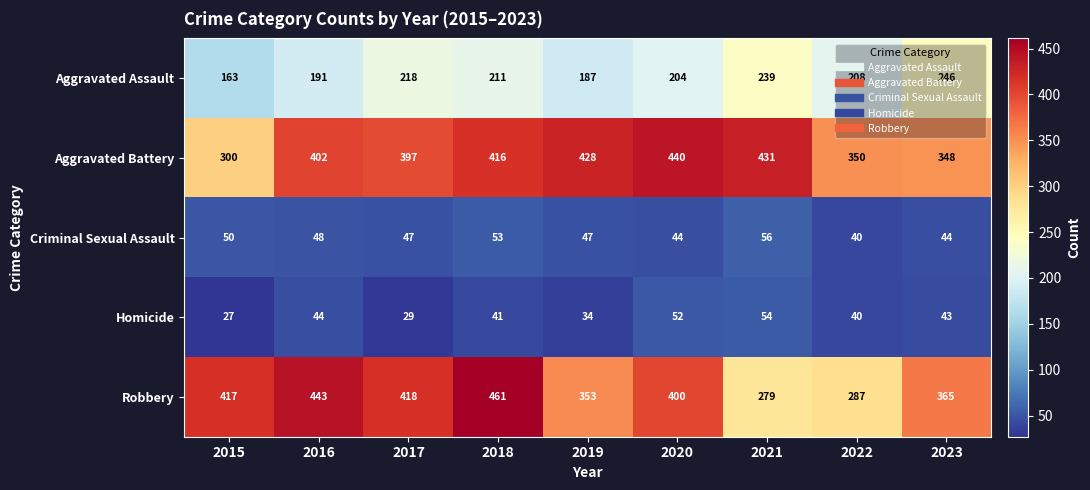

Rank the series by their maximum value, from highest to lowest.

Robbery, Aggravated Battery, Aggravated Assault, Criminal Sexual Assault, Homicide